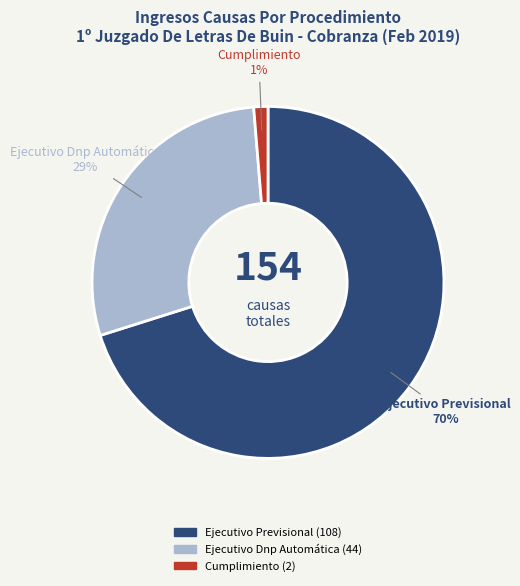

True or false: Cumplimiento accounts for 1% of the total.

True